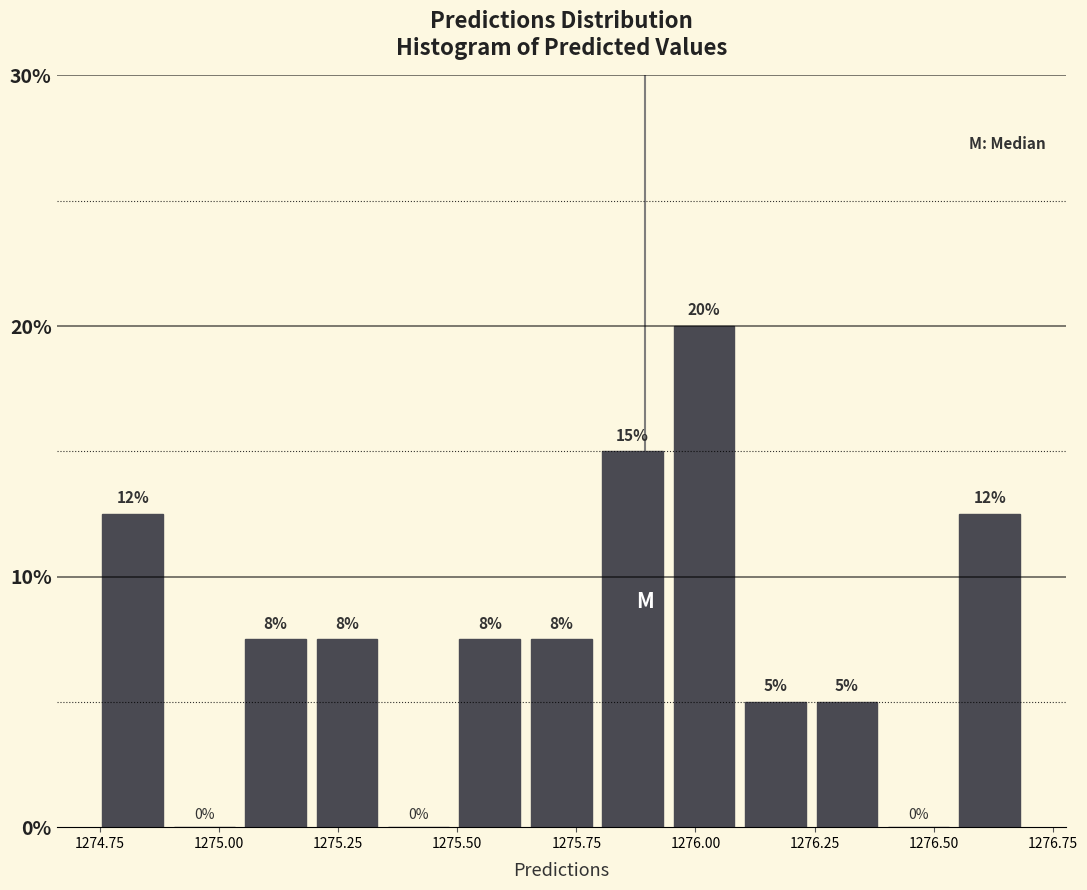

Read against the x-axis, roughly where is the centre of the tallest bar?

1276.00